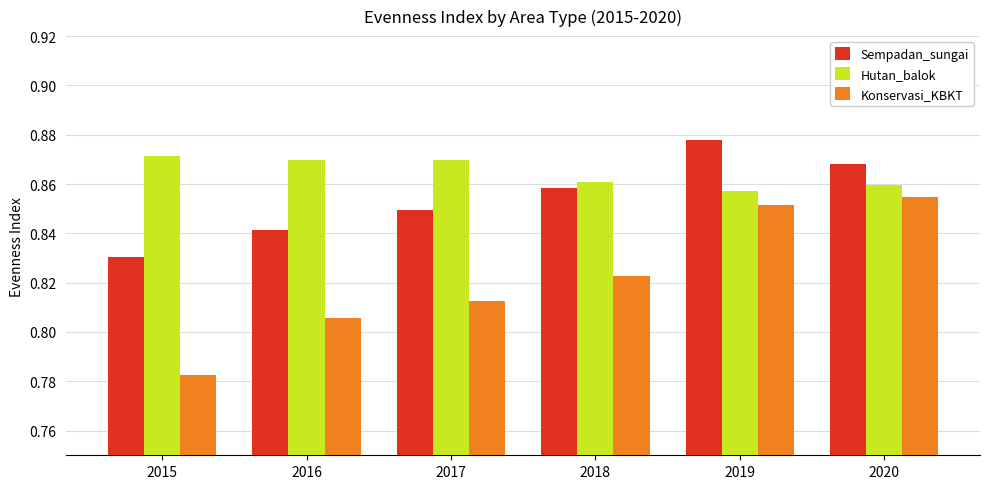

Which series changed the most between 2015 and 2018?

Konservasi_KBKT